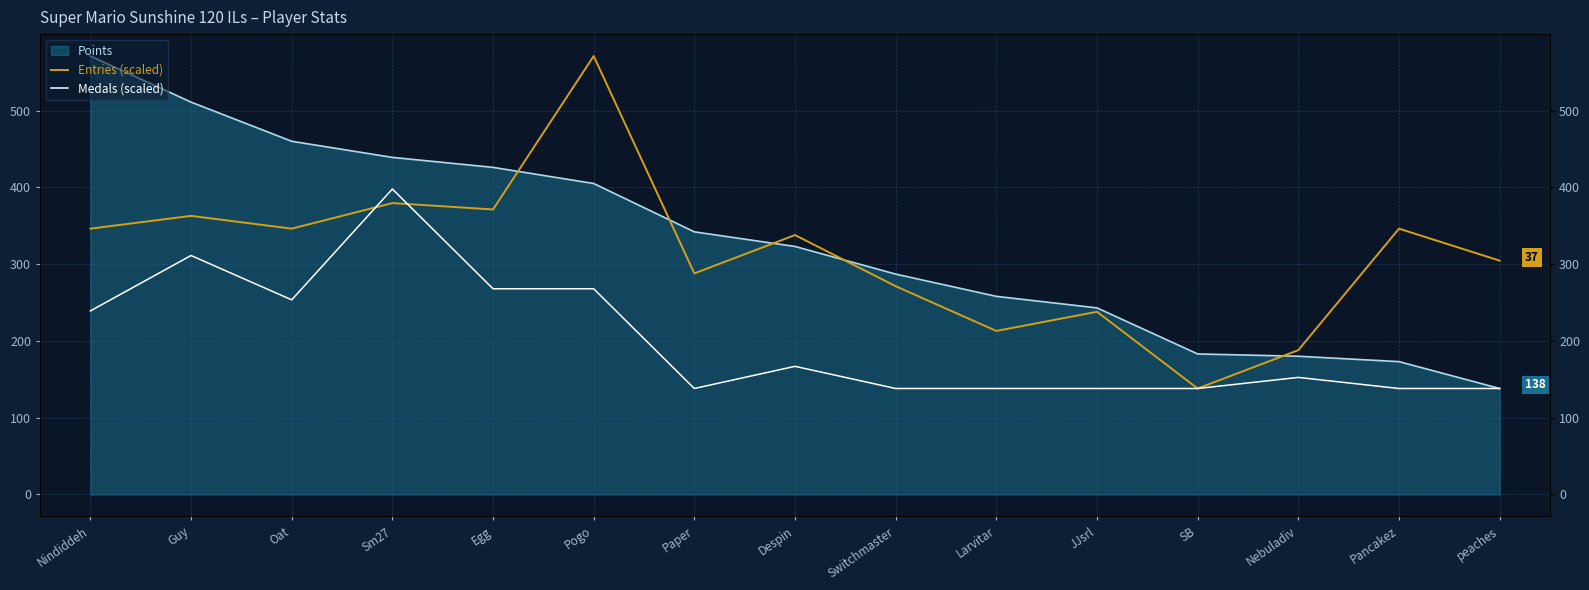

What is the spread (max minus min) of values at JJsrl?

99.9